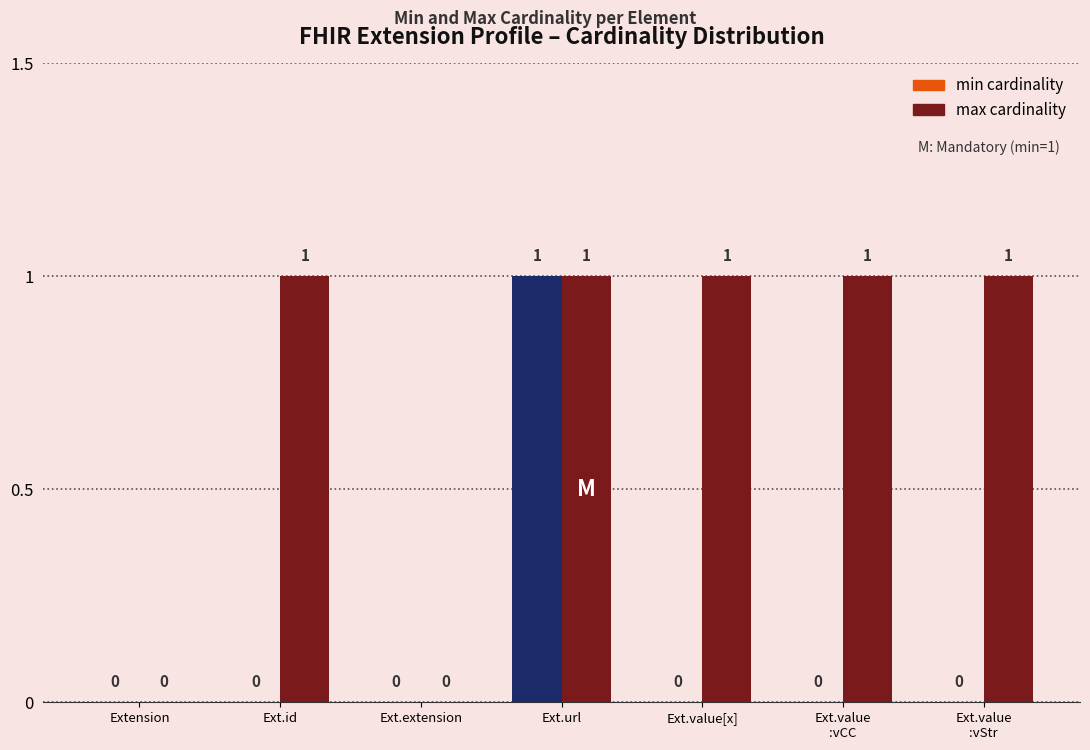

How many min cardinality values are between 0 and 1?

7